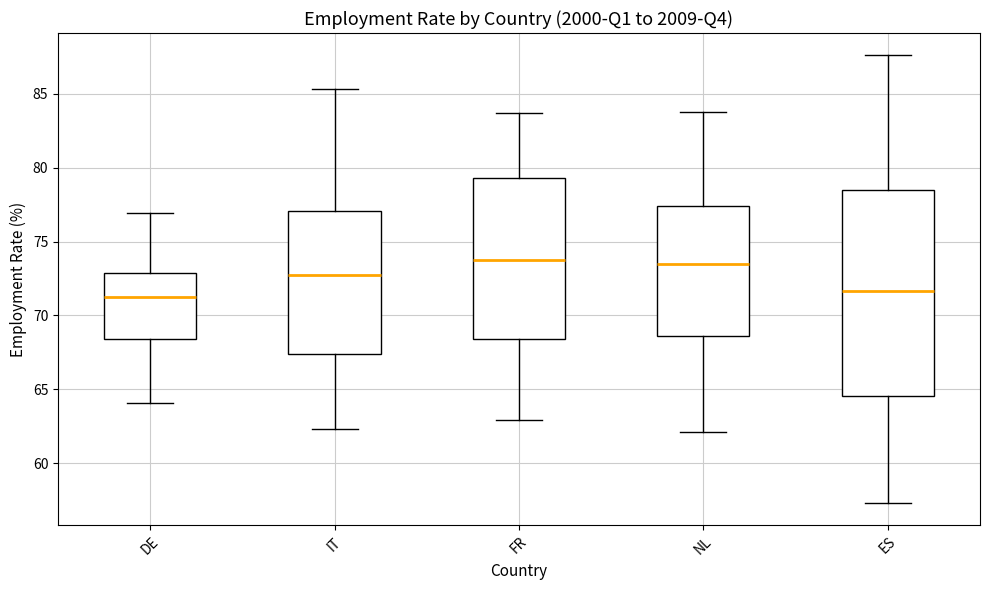

Reading left to right, read every box against the y-axis: the position of its median line, the range the box covers, and the ends of its whiskers. The values are not printed on the chart, so give them approximately, as read against the axis.

DE: median 71.5, box 68.5 to 73.0, whiskers 64.0 to 77.0
IT: median 72.5, box 67.5 to 77.0, whiskers 62.5 to 85.5
FR: median 74.0, box 68.5 to 79.5, whiskers 63.0 to 83.5
NL: median 73.5, box 68.5 to 77.5, whiskers 62.0 to 84.0
ES: median 71.5, box 64.5 to 78.5, whiskers 57.5 to 87.5